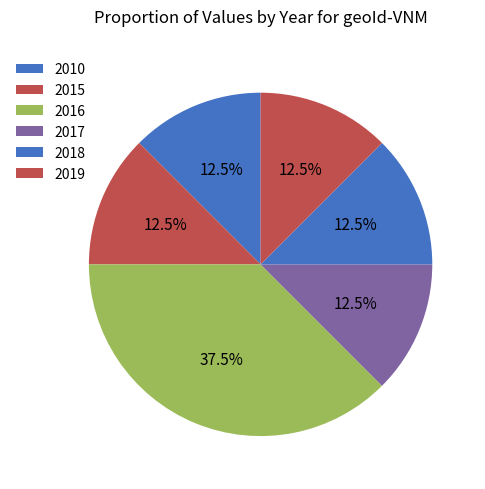

How much of the chart is everything except 2017?

87.5%